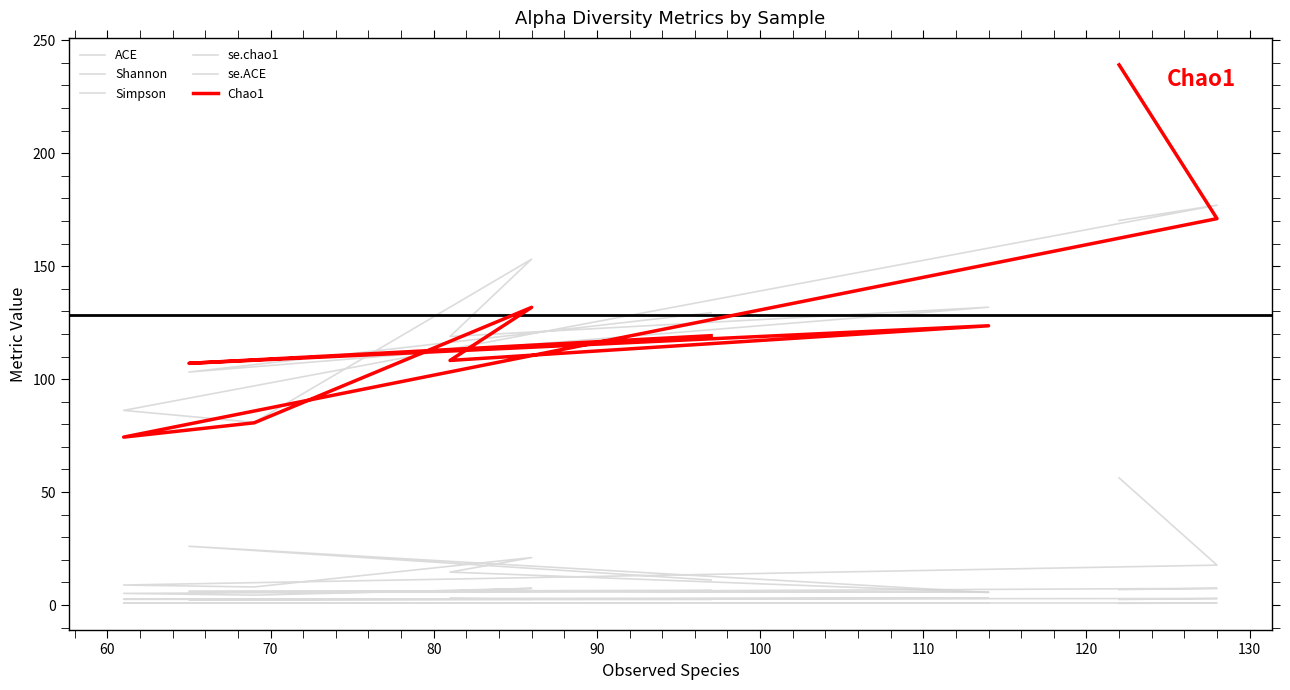

Reading left to right, transcribe all the data shown in this chart.

ACE: 129.4	103.1	131.8	118.9	153.1	80.9	86.2	177.0	170.2
Shannon: 2.5	2.3	3.0	2.9	2.6	2.5	2.6	2.9	2.5
Simpson: 0.8	0.8	0.9	0.9	0.9	0.9	0.9	0.9	0.8
se.chao1: 11.1	26.0	5.6	14.6	21.0	8.0	8.8	17.7	56.3
se.ACE: 6.5	6.0	5.7	6.2	7.4	4.4	5.1	7.4	6.8
Chao1: 119.2	107.0	123.6	108.3	131.8	80.7	74.3	171.1	239.1